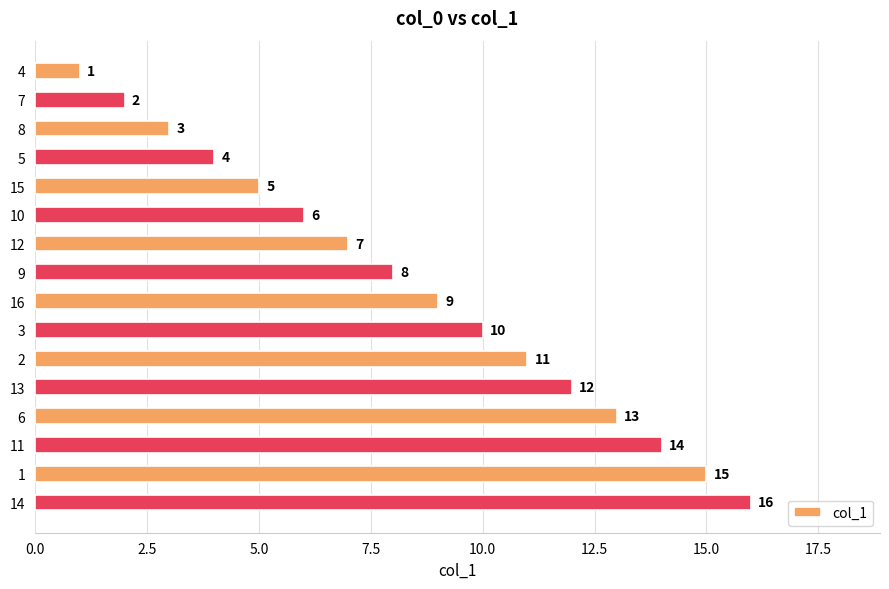

Which category has the lowest value across all series?

4